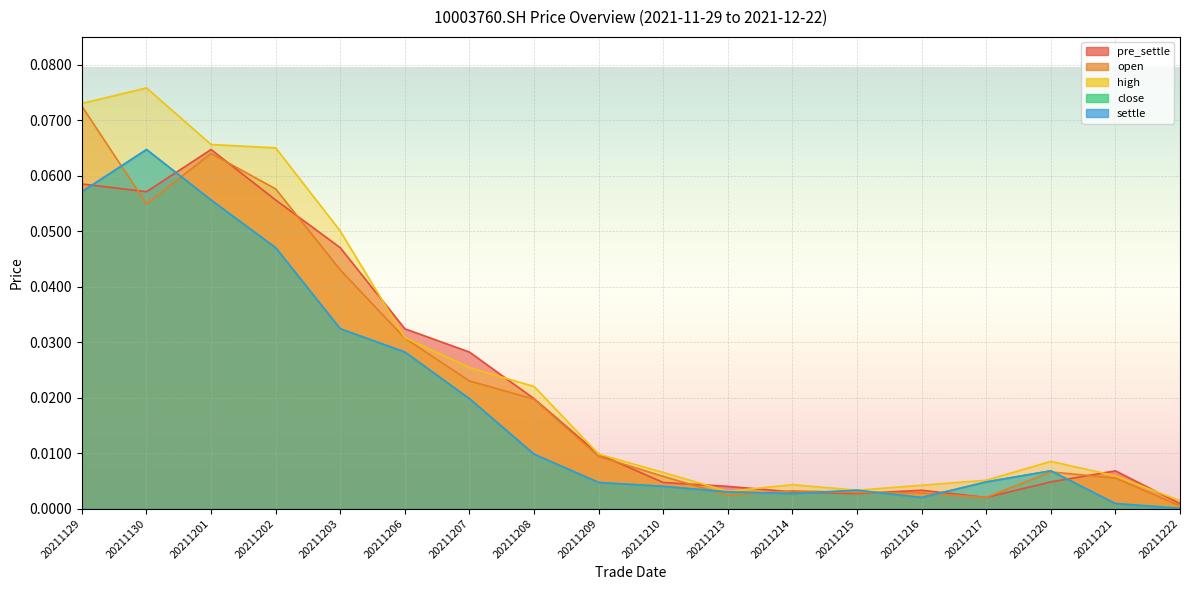

At how many categories does at least one series exceed 0?

18